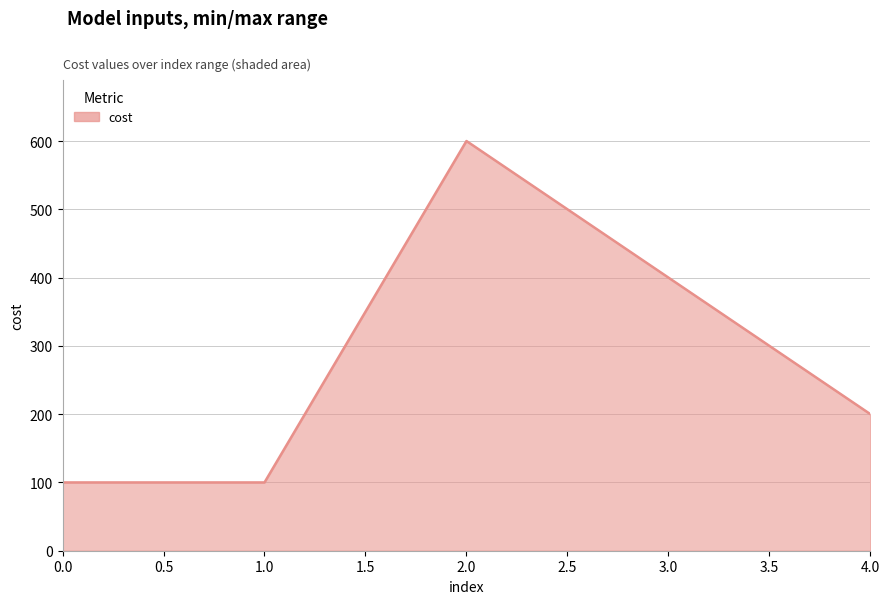

What is the difference between the maximum and second lowest values?

500